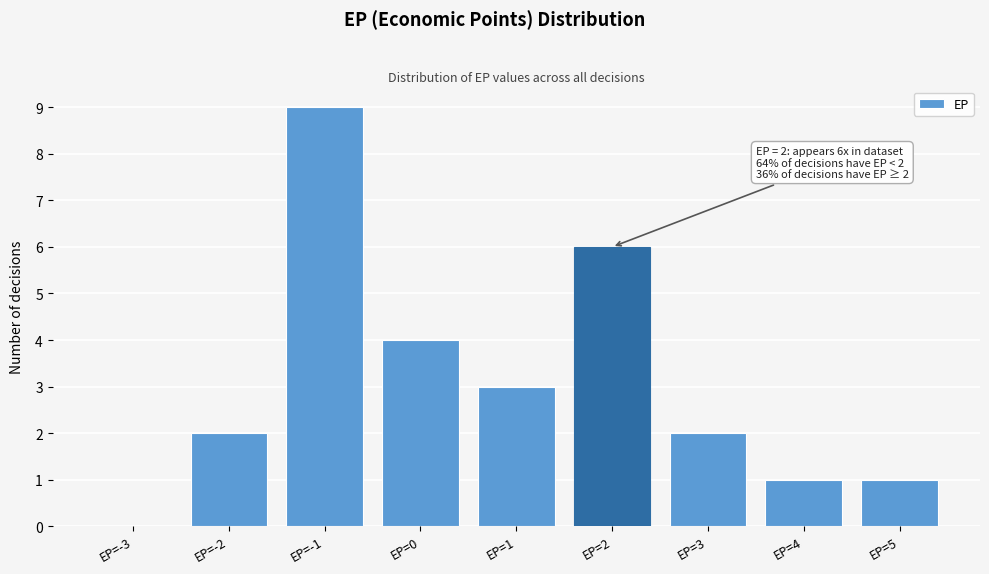

Reading left to right, list all the values displayed in this chart.

EP=-3=0	EP=-2=2	EP=-1=9	EP=0=4	EP=1=3	EP=2=6	EP=3=2	EP=4=1	EP=5=1